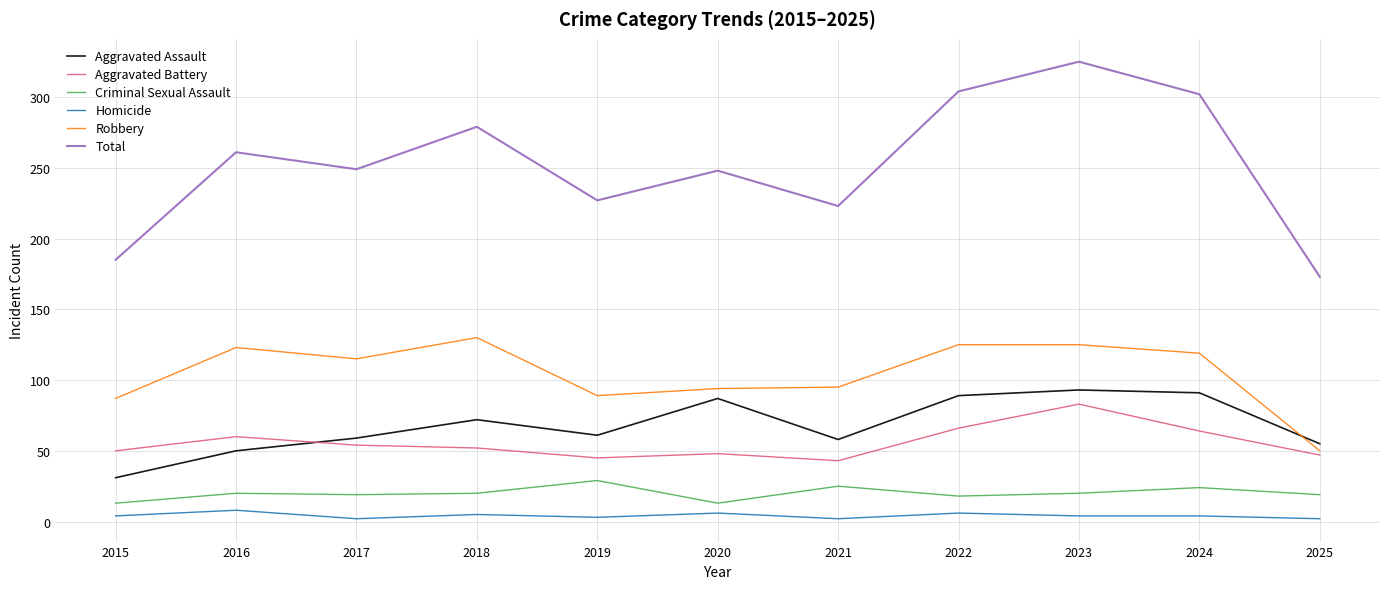

True or false: Aggravated Assault has a value of 38 at 2022.

False